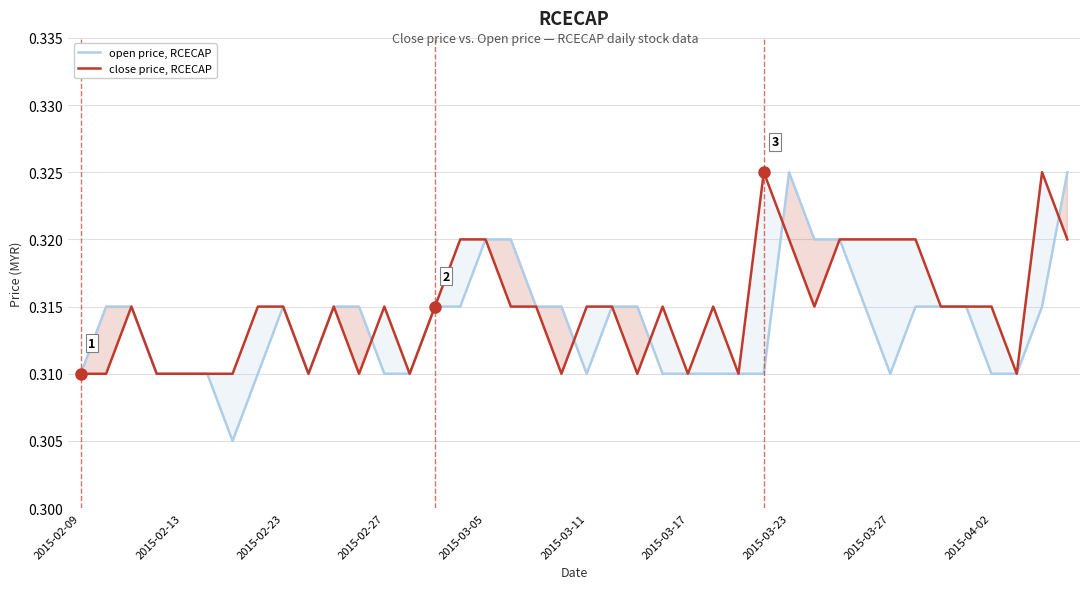

The value of close price, RCECAP at 2015-03-23 is 0.4. True or false?

False